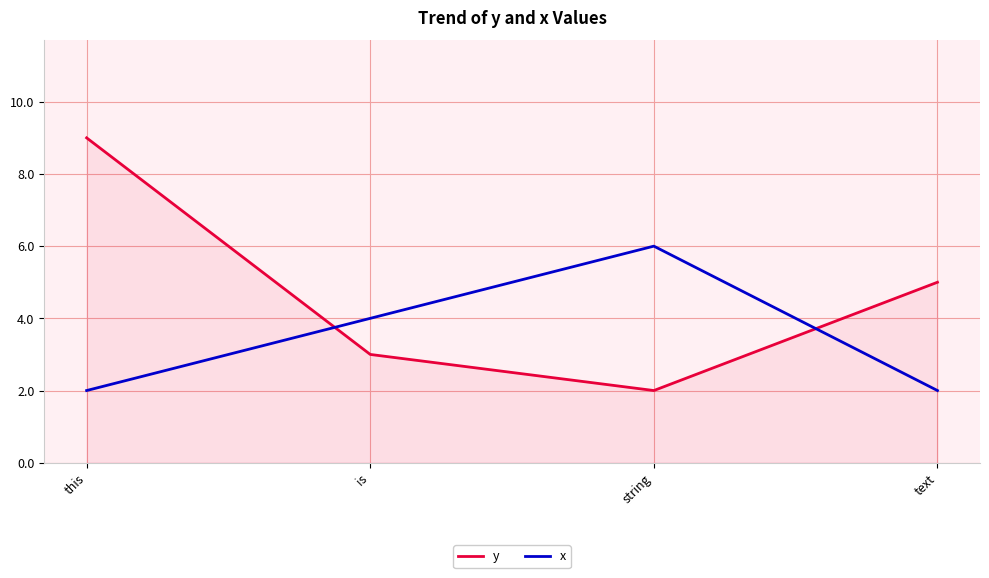

True or false: x has a value of 9 at string.

False